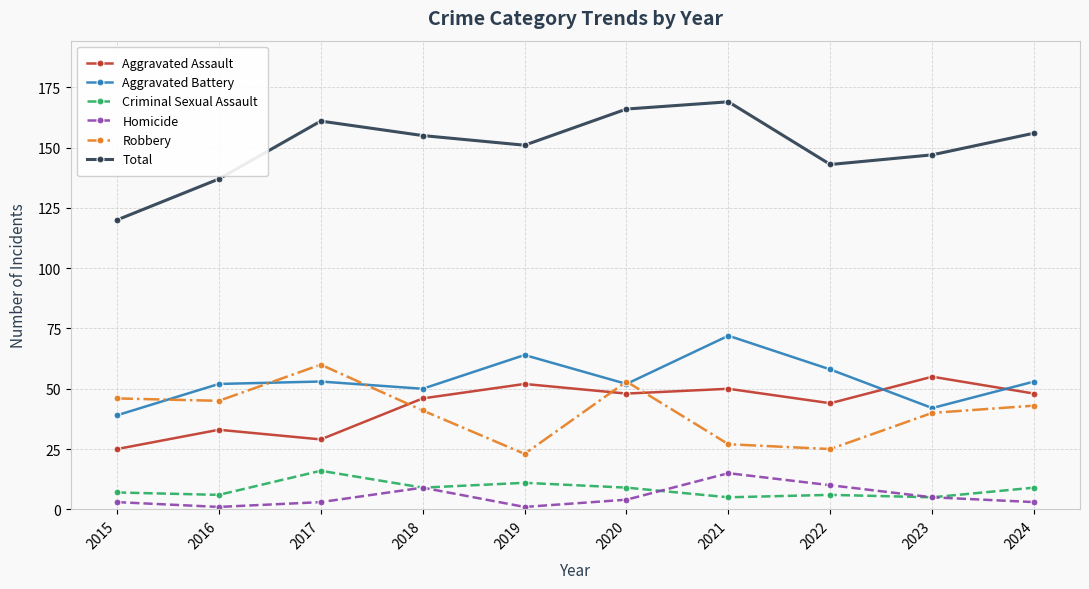

What are all the series names shown in the legend?

Aggravated Assault, Aggravated Battery, Criminal Sexual Assault, Homicide, Robbery, Total